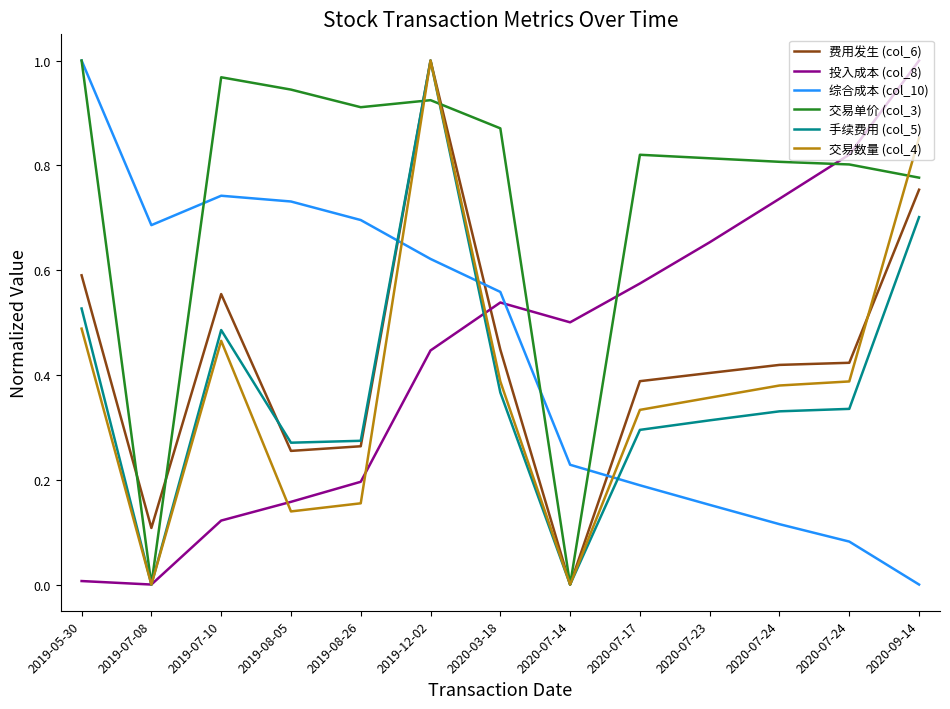

Where is the first local maximum for 费用发生 (col_6)?

2019-07-10